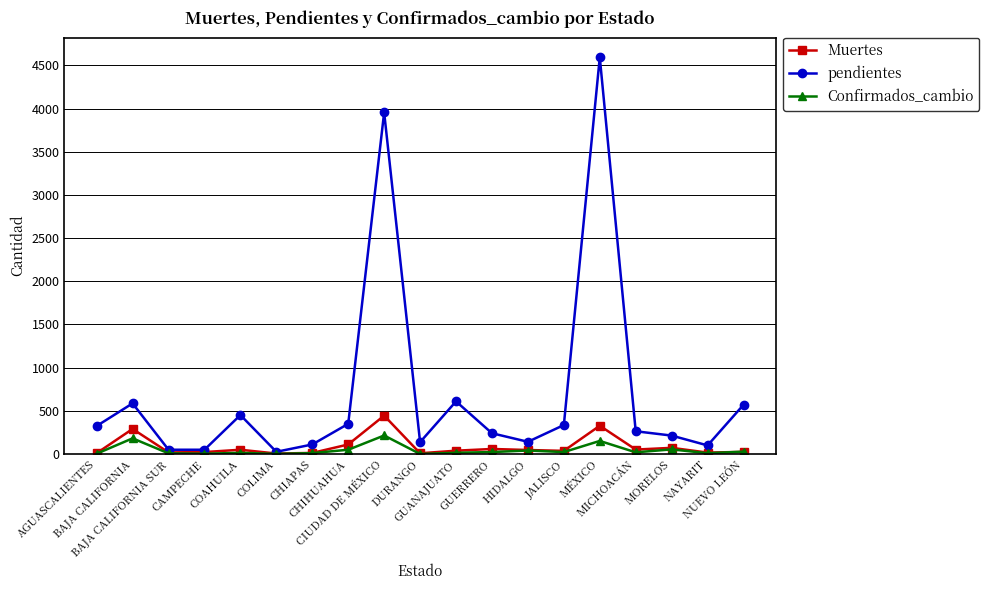

True or false: pendientes has a value of 3956 at CIUDAD DE MÉXICO.

True